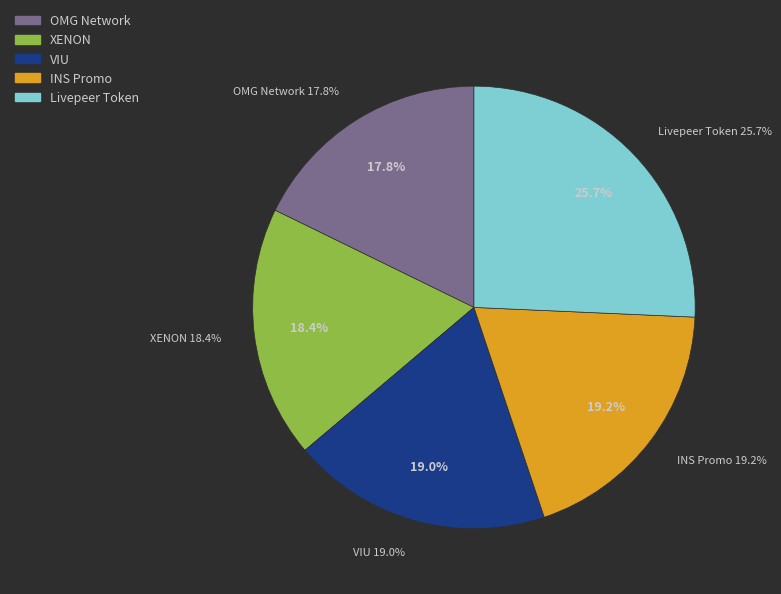

Does any single category account for the majority?

No